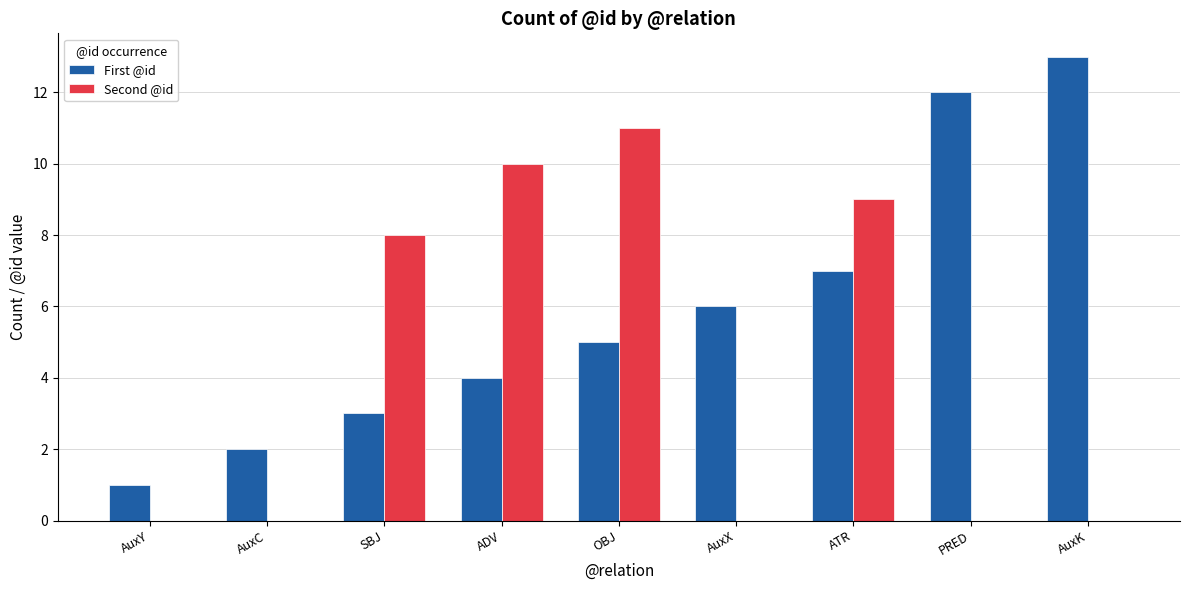

Reading right to left, transcribe all the data shown in this chart.

First @id: 13	12	7	6	5	4	3	2	1
Second @id: 0	0	9	0	11	10	8	0	0